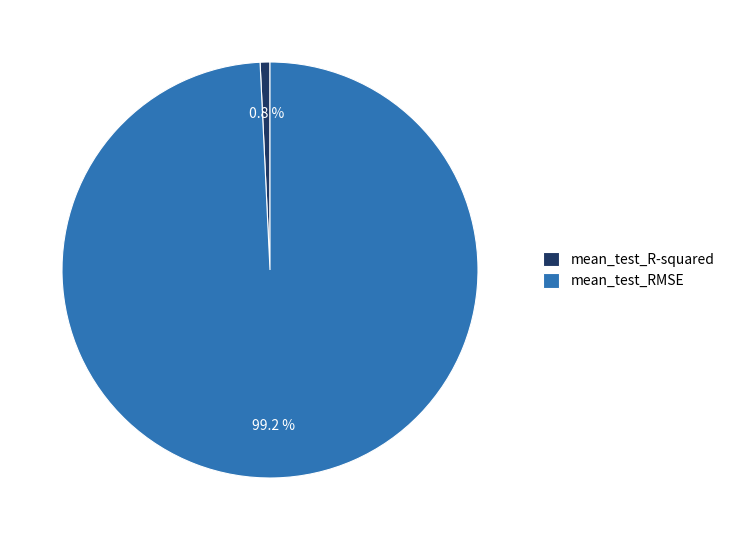

Is mean_test_R-squared the majority of the pie?

No